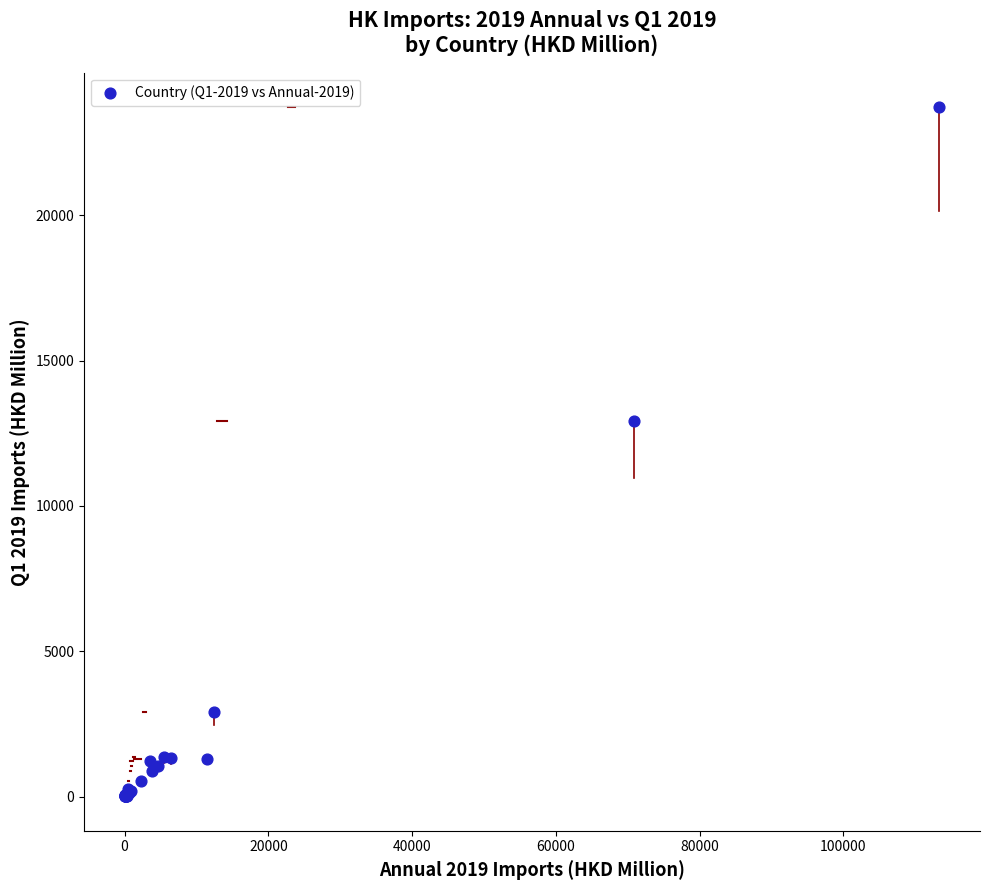

What Y value in the scatter plot is closest to 11864?

12912.7